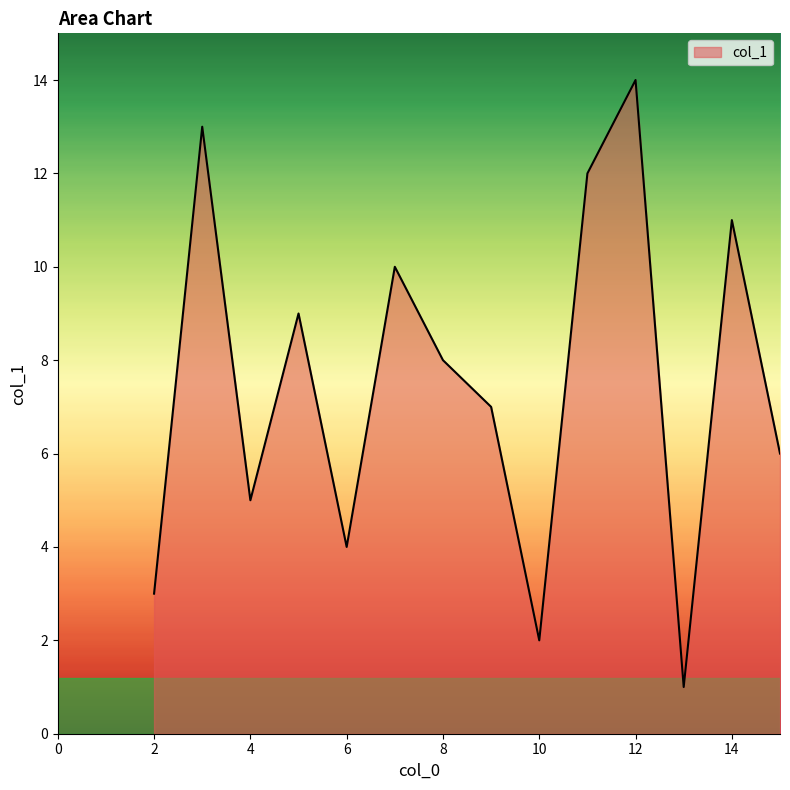

What is the minimum value shown in the chart?

1